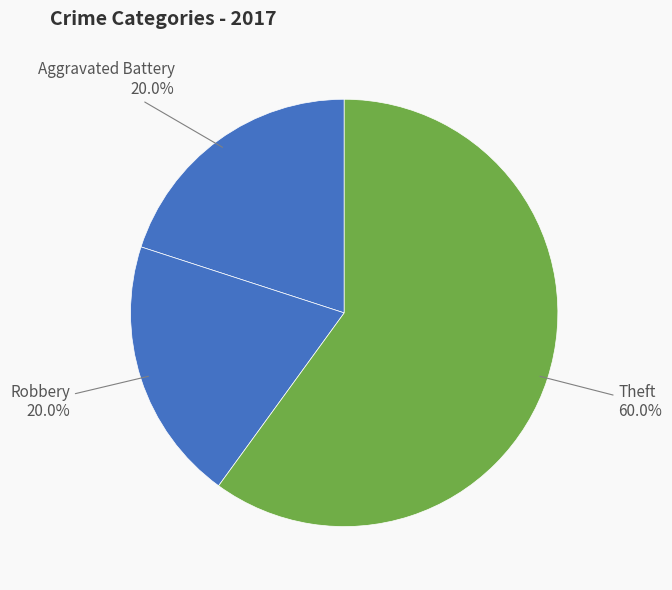

Combined, do Robbery and Theft account for over 50%?

Yes